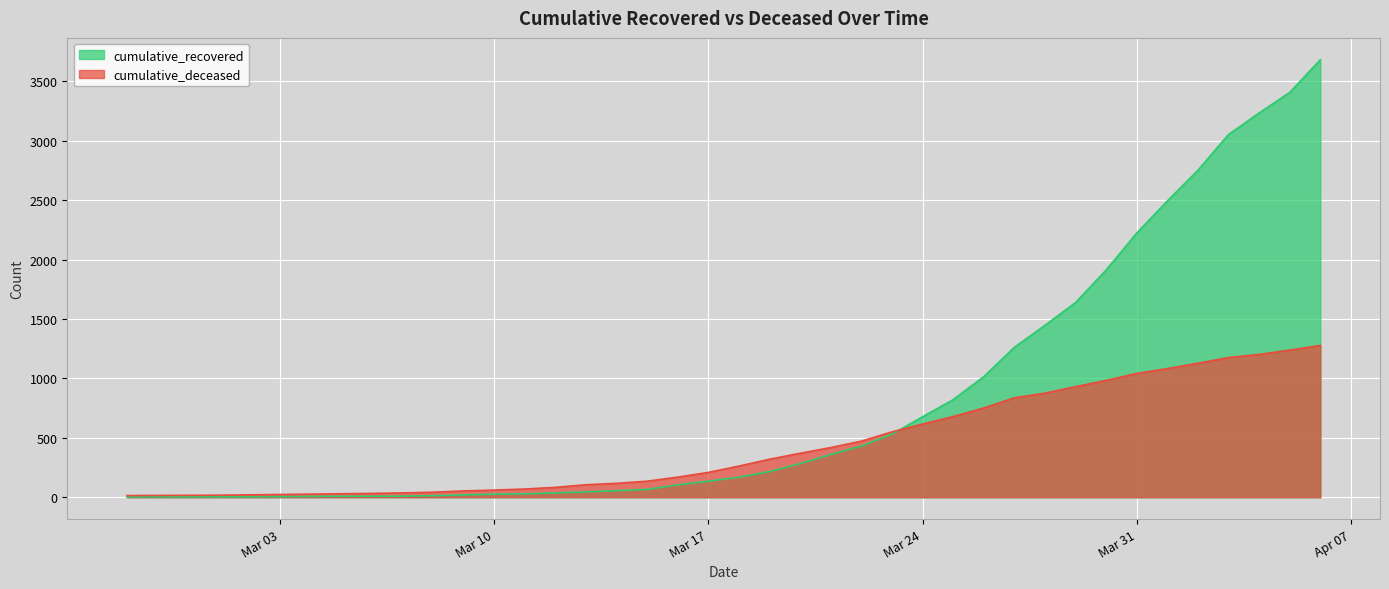

How many data points does each series have?

40